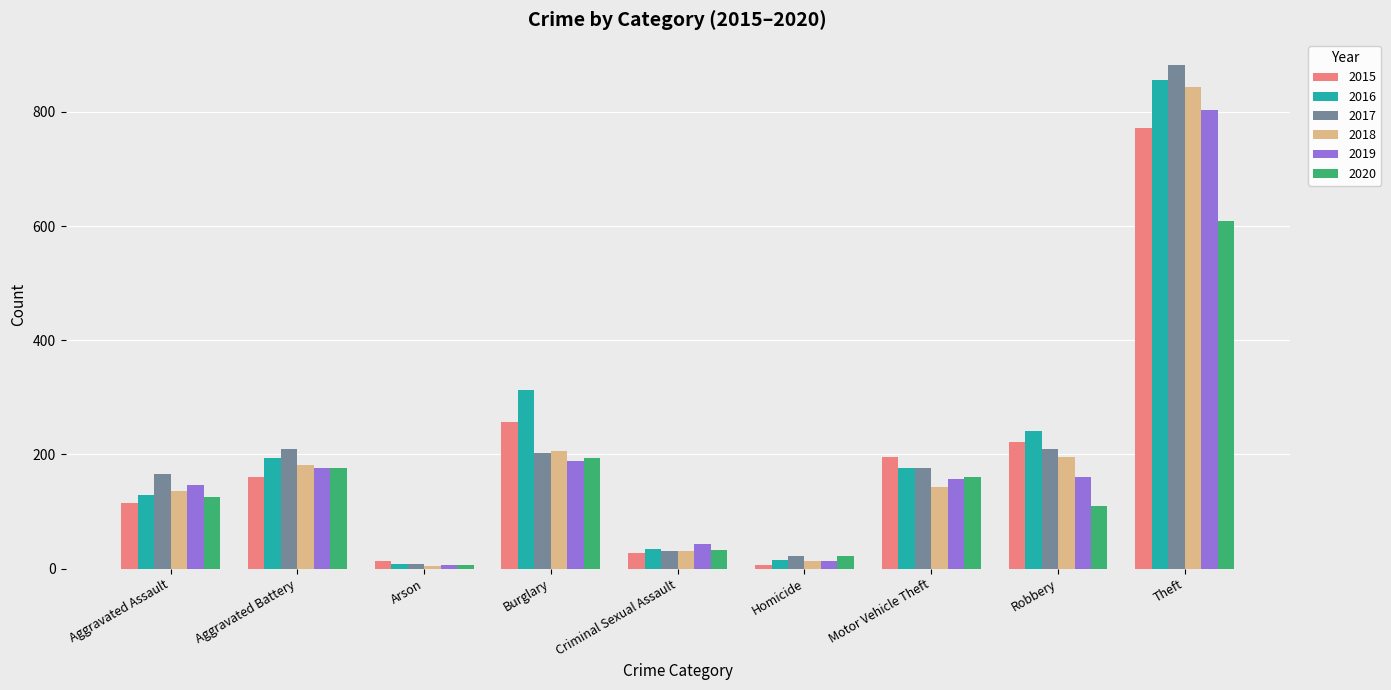

Where is 2016 nearest to the value 431?

Burglary